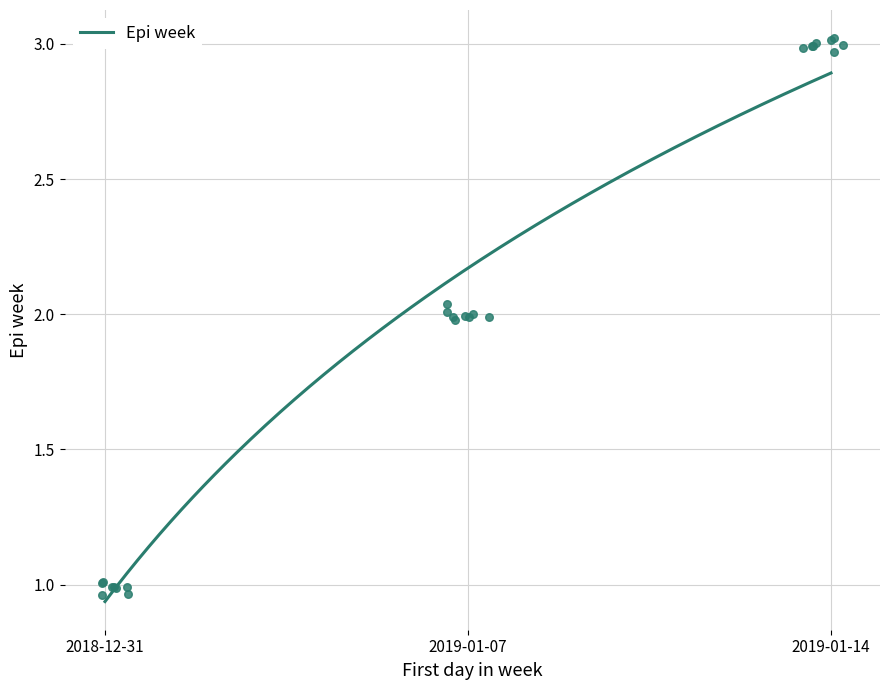

What is the change in value from 2019-01-07 to 2019-01-14?

+1